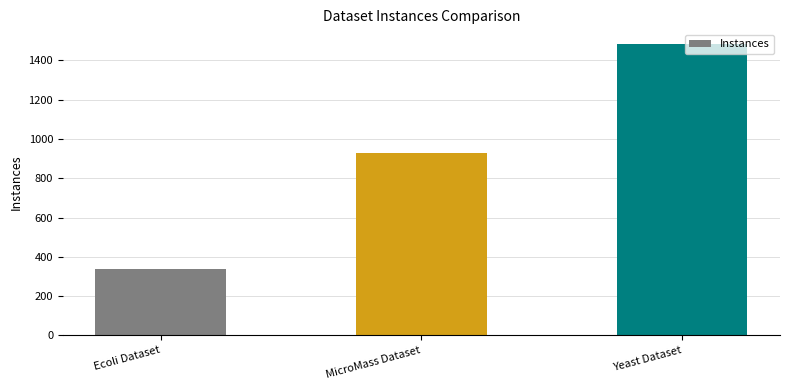

Is it true that the value at MicroMass Dataset is 931?

True